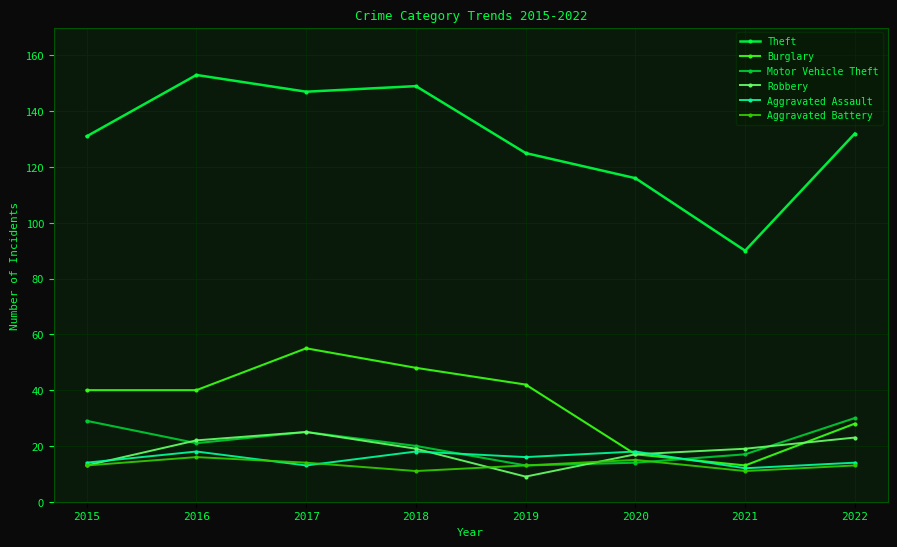

How many interior local valleys does the Theft series have?

2